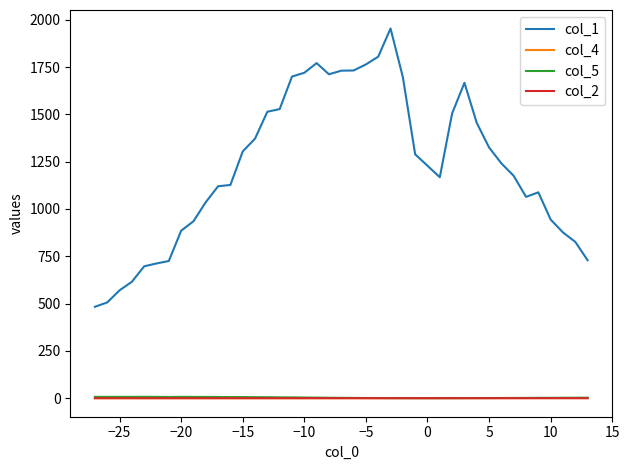

At how many categories does at least one series exceed 743?

32